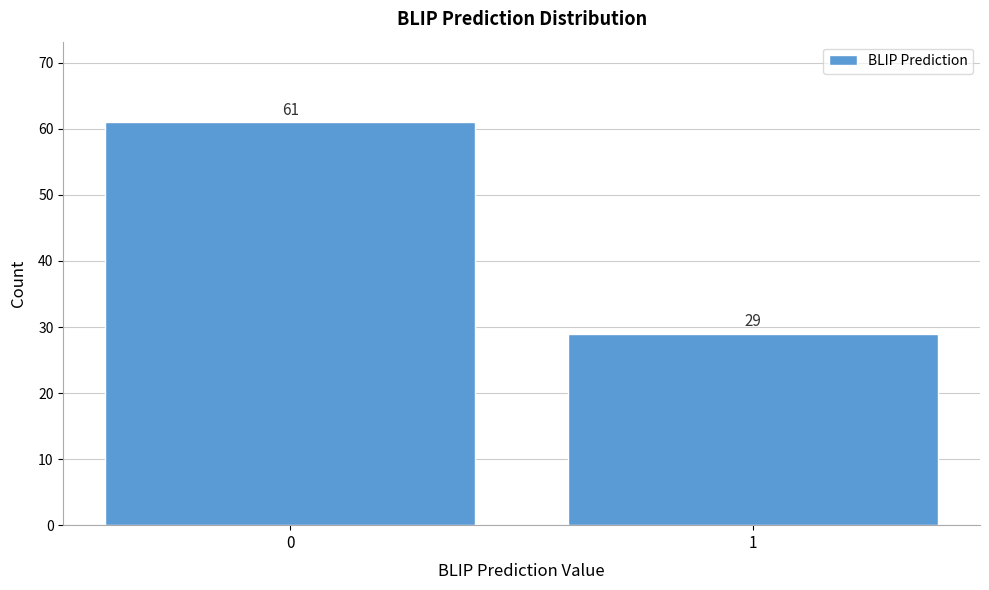

Reading right to left, what are all the values shown in this chart?

29	61